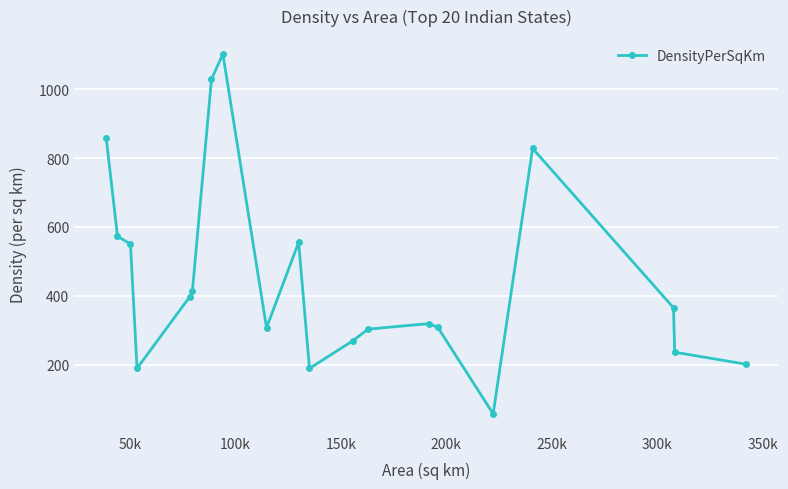

Is this an area chart (filled region under the line)?

No